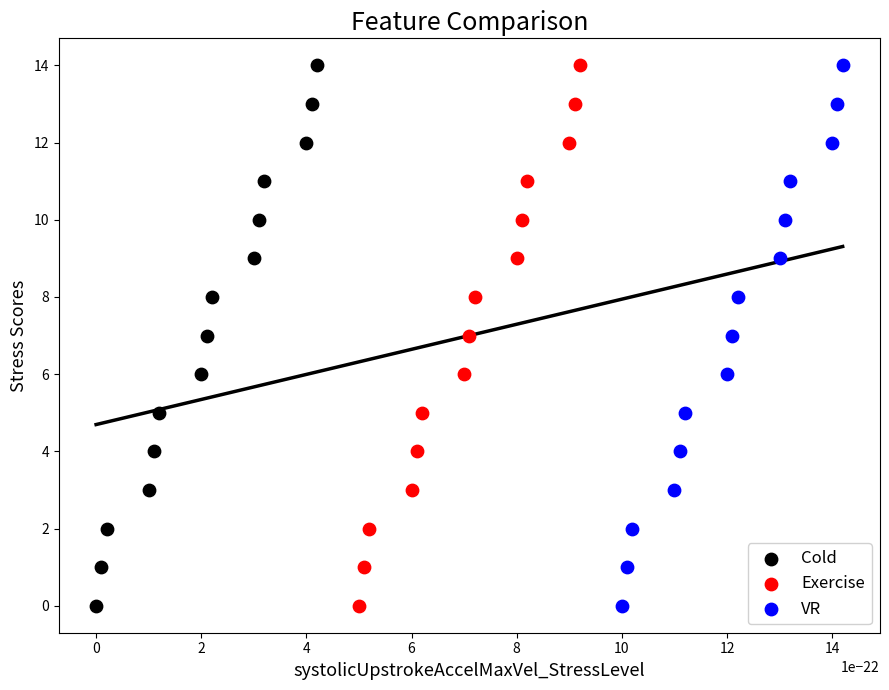

What are all the series names shown in the legend?

Cold, Exercise, VR